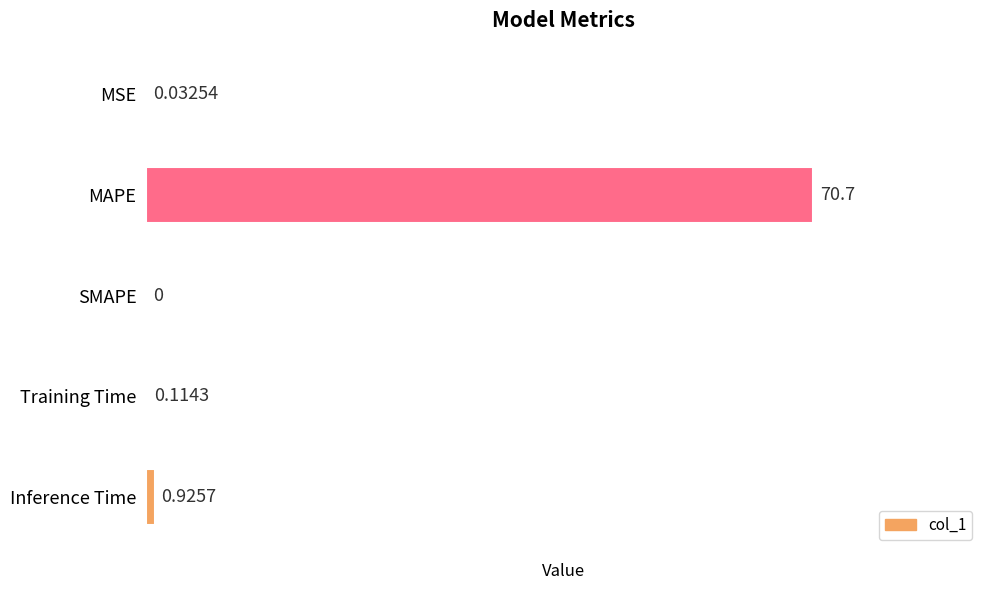

At which category does the chart reach its peak across all series?

MAPE